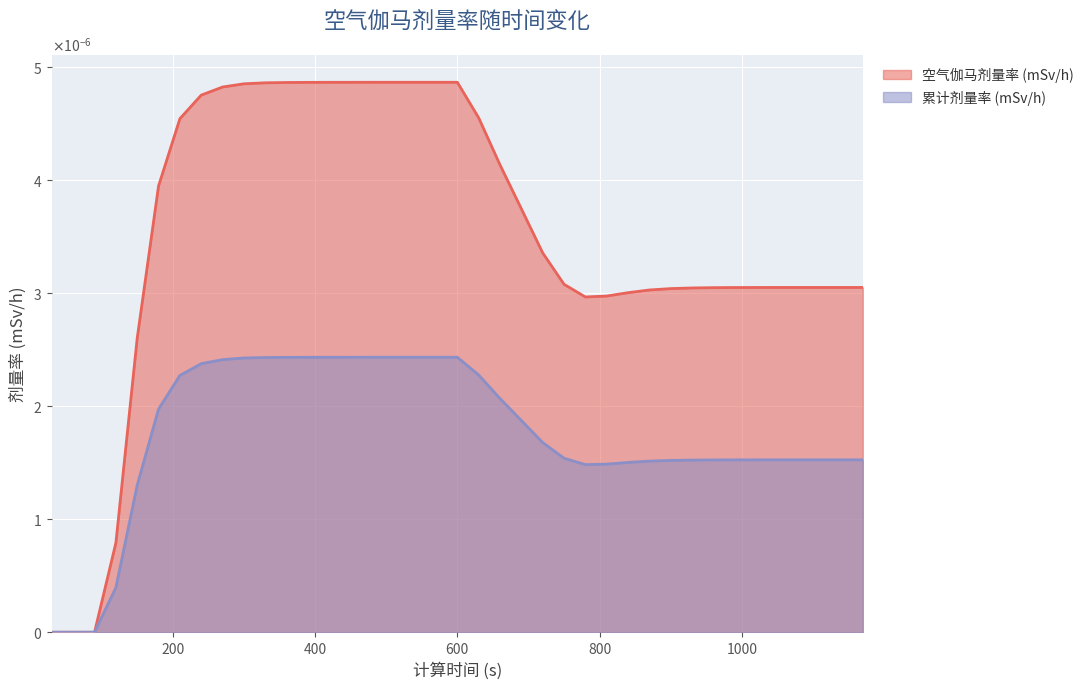

Rank the series at 1110 from highest to lowest value.

空气伽马剂量率 (mSv/h), 累计剂量率 (mSv/h)